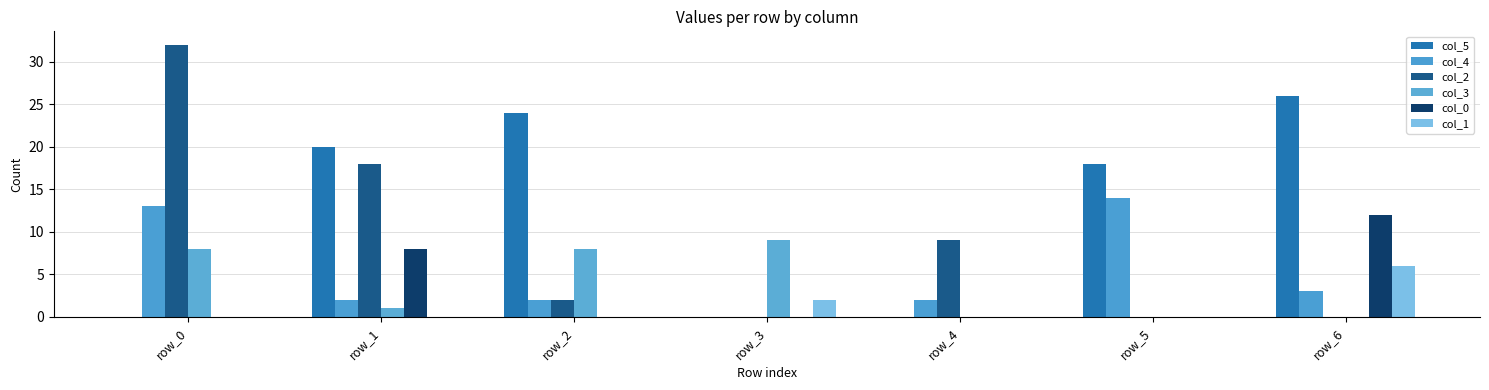

Reading left to right, extract all data points from this chart.

col_5: 0	20	24	0	0	18	26
col_4: 13	2	2	0	2	14	3
col_2: 32	18	2	0	9	0	0
col_3: 8	1	8	9	0	0	0
col_0: 0	8	0	0	0	0	12
col_1: 0	0	0	2	0	0	6